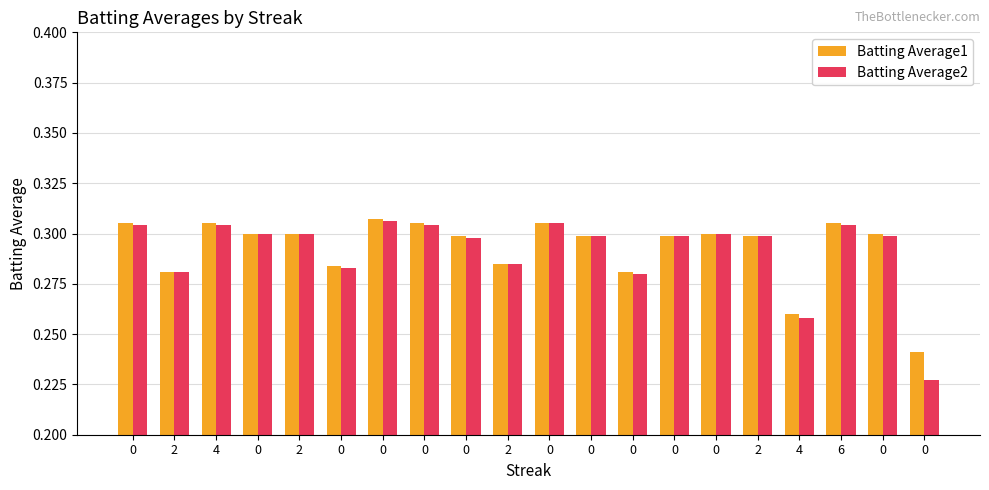

How many distinct data groups are displayed?

2